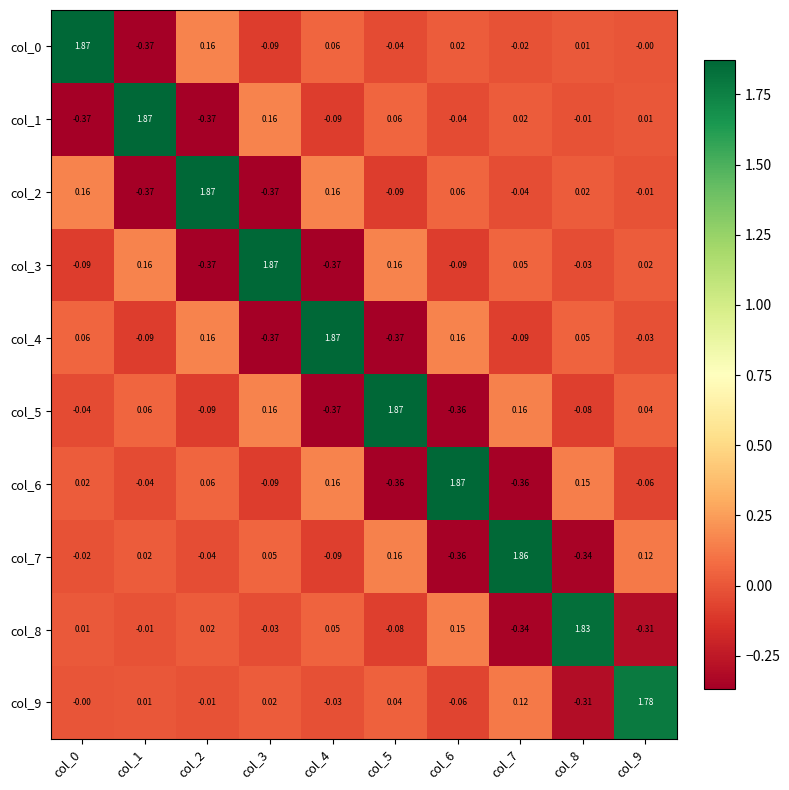

Is the value of col_8 at col_3 greater than the value of col_5 at col_6?

Yes